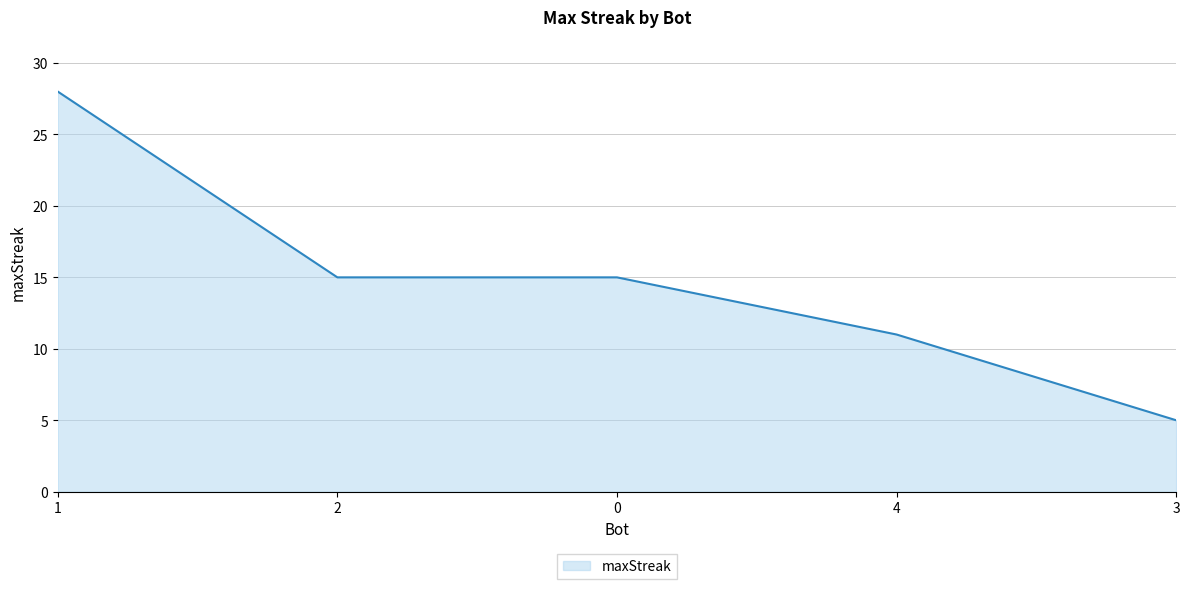

Which label corresponds to the smallest value in the chart?

3